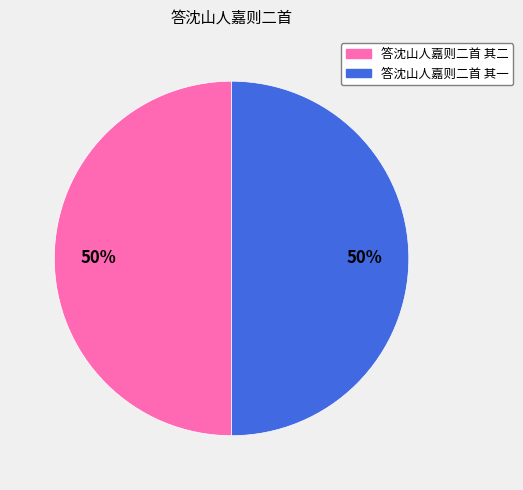

Combined, do 答沈山人嘉则二首 其二 and 答沈山人嘉则二首 其一 account for over 50%?

Yes